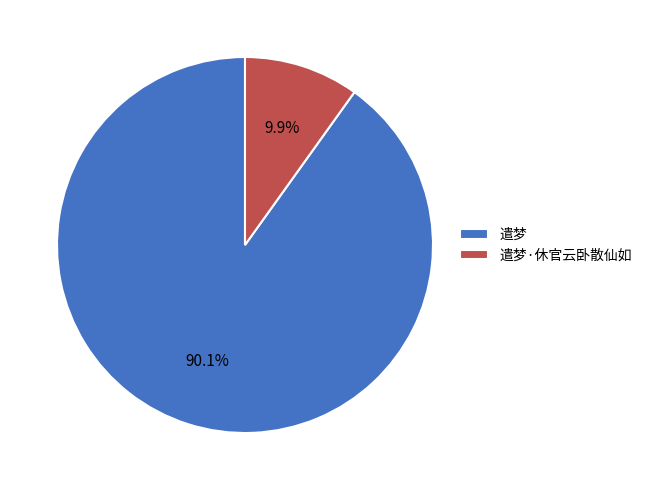

Rank the categories by value from lowest to highest.

遣梦·休官云卧散仙如, 遣梦